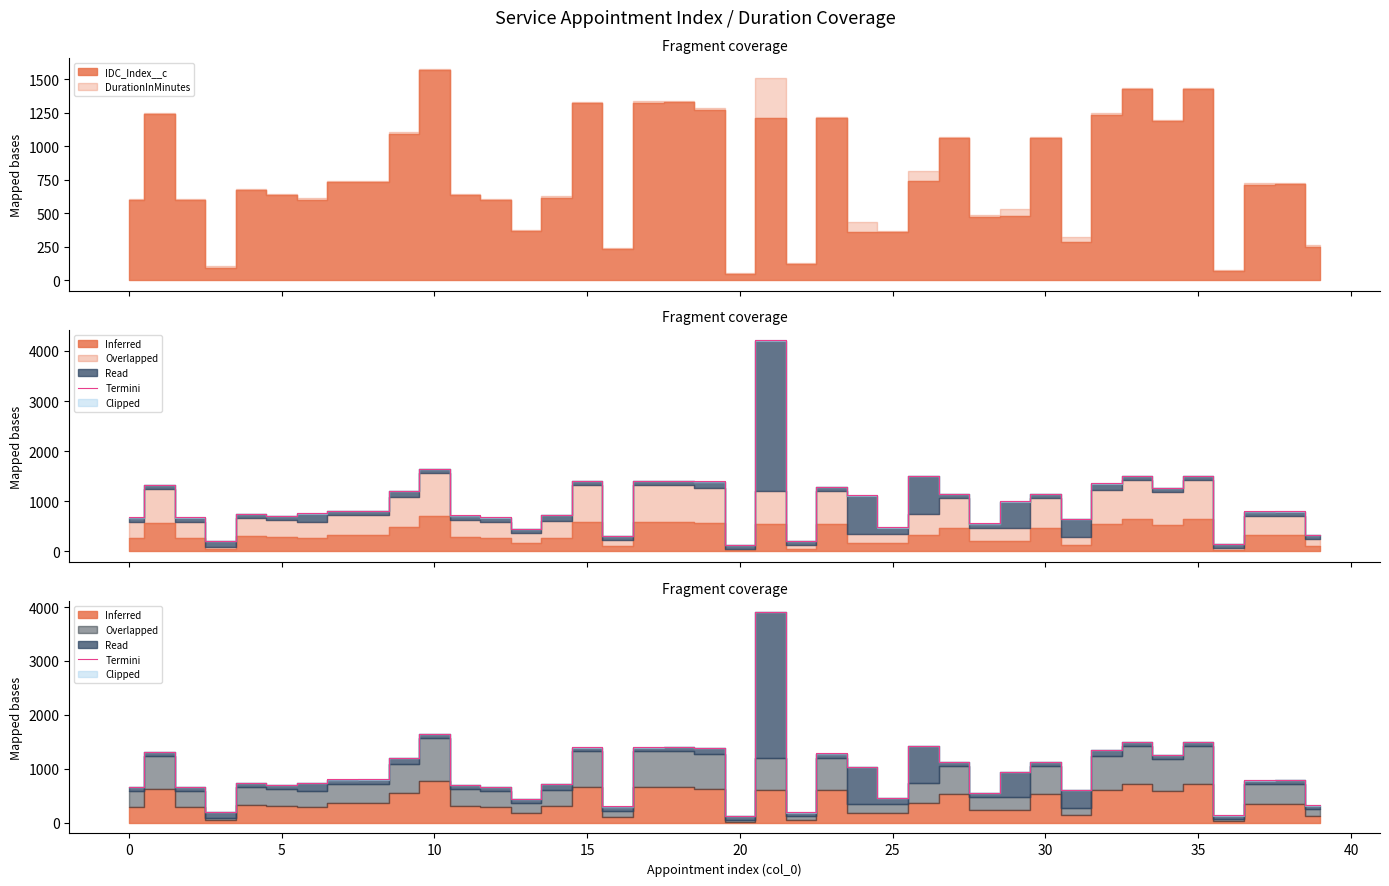

What is the average value?

962